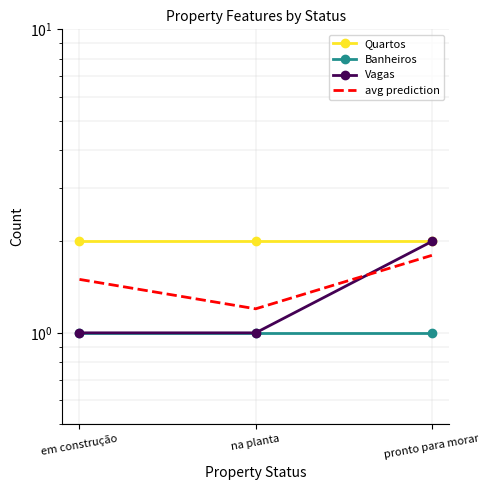

Which series has the largest range (max minus min)?

Vagas